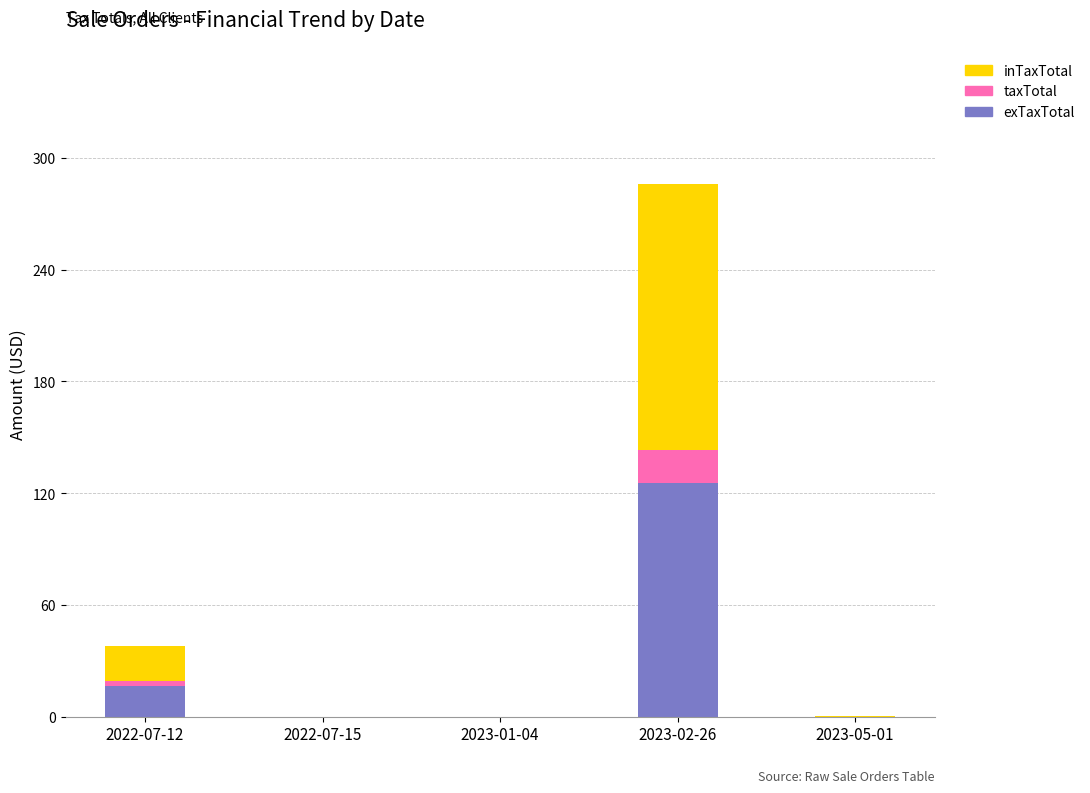

At which category is the sum across all series the highest?

2023-02-26